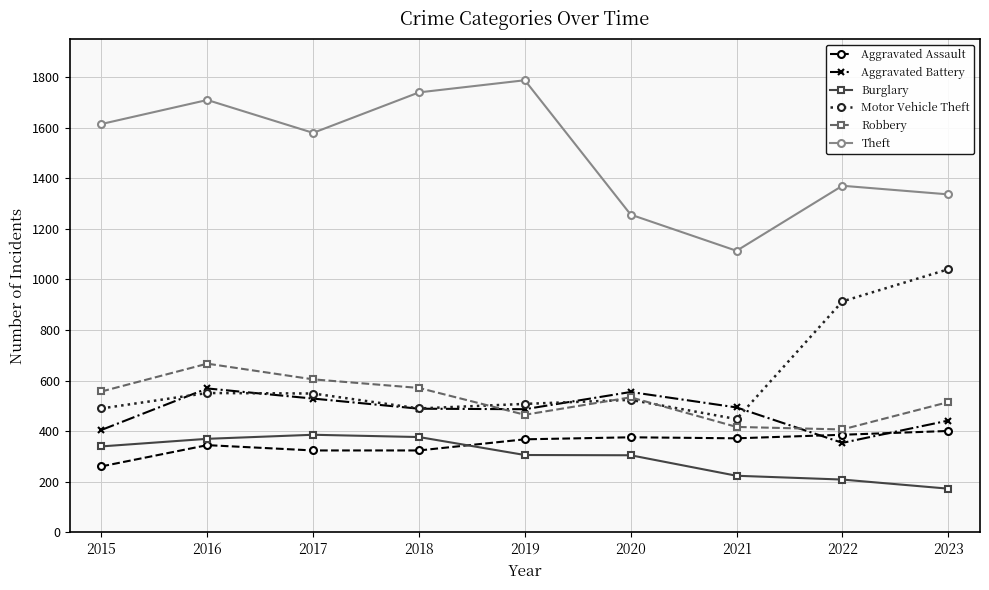

At which category is the sum across all series the highest?

2016